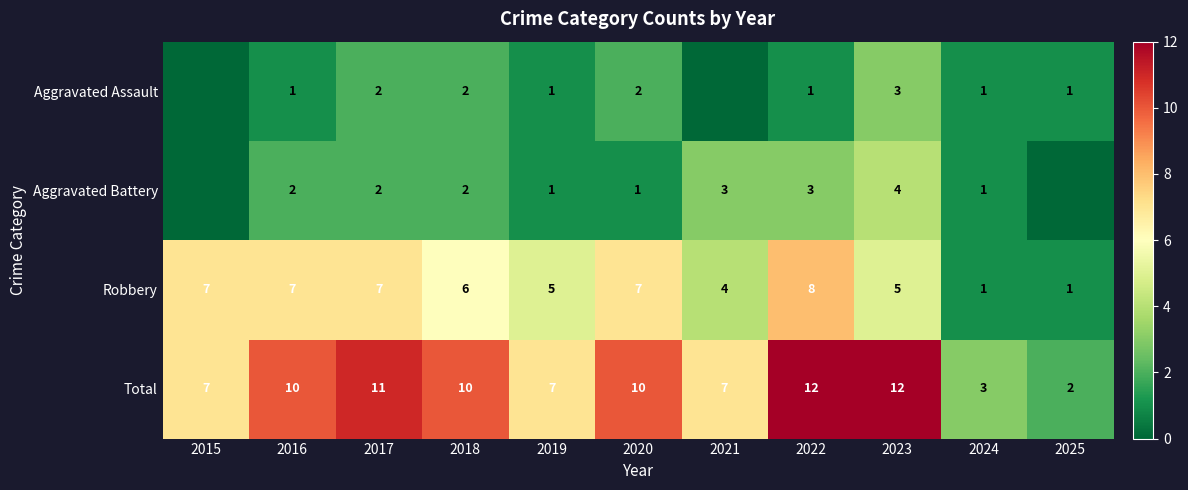

At which label is Robbery closest to 4?

2021